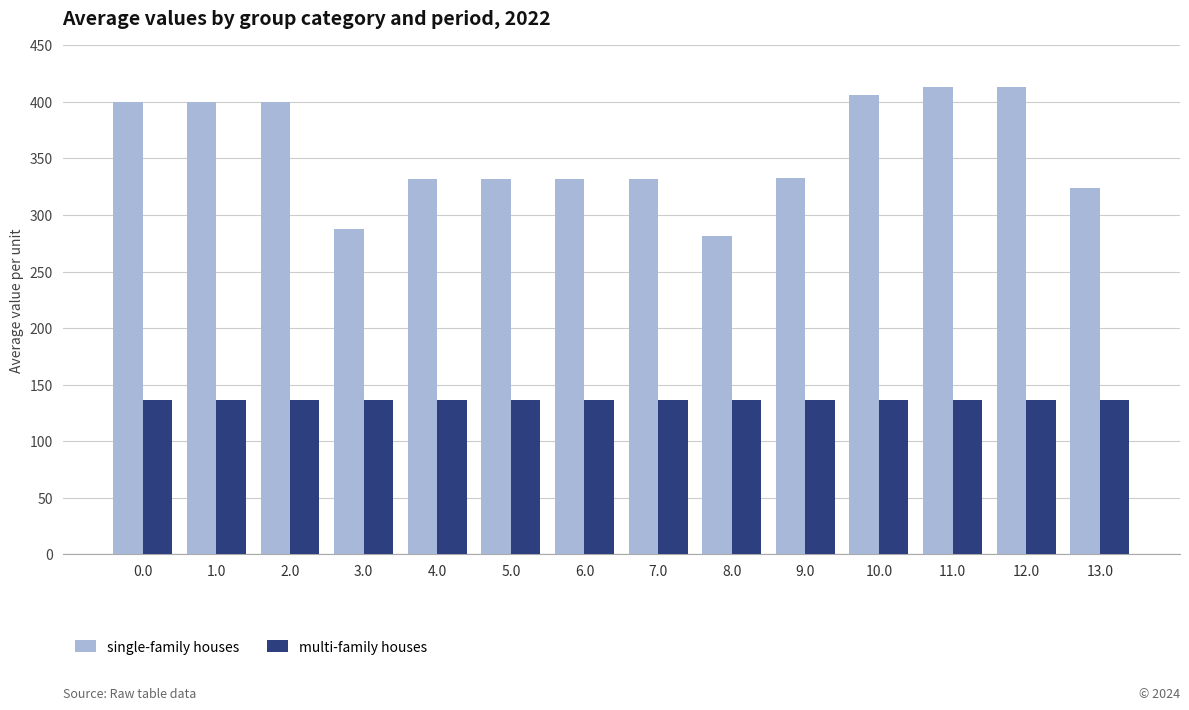

Between 1.0 and 5.0, which series saw the biggest shift?

single-family houses